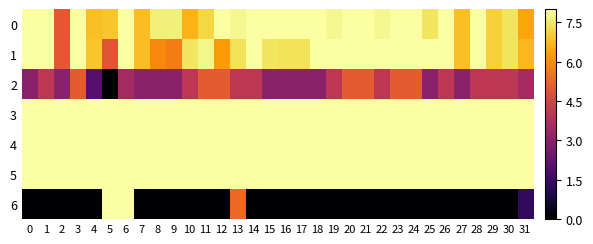

Between 2 and 13, which series saw the biggest shift?

6